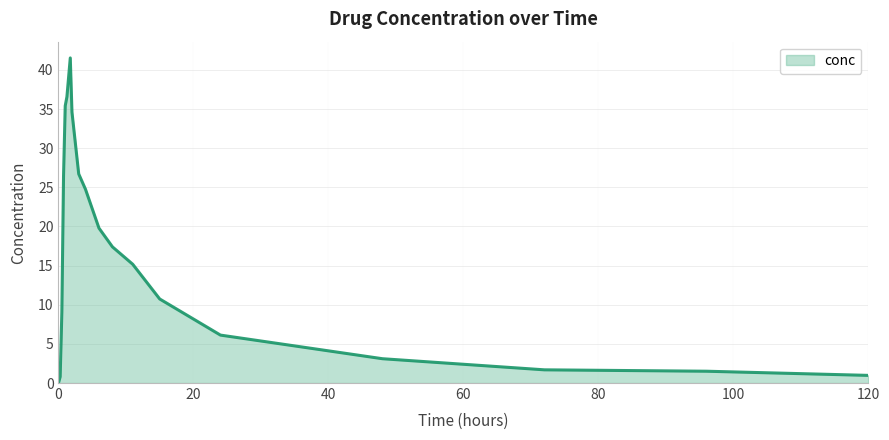

What is the maximum value shown in the chart?

41.5